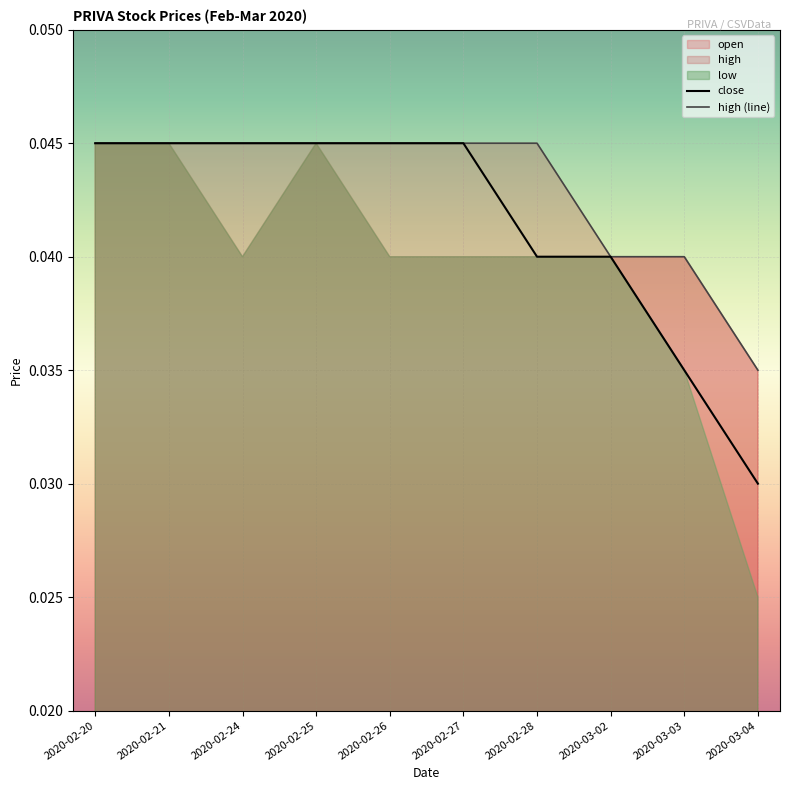

How many data points does each series have?

10